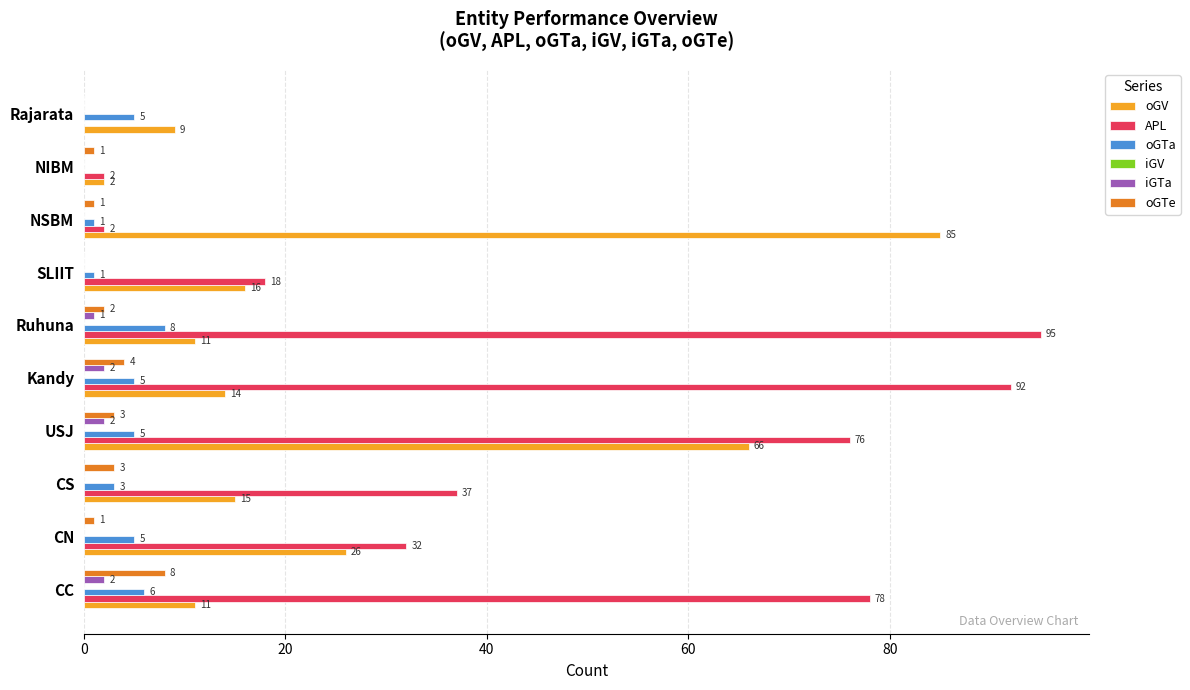

What is the maximum value for APL?

95